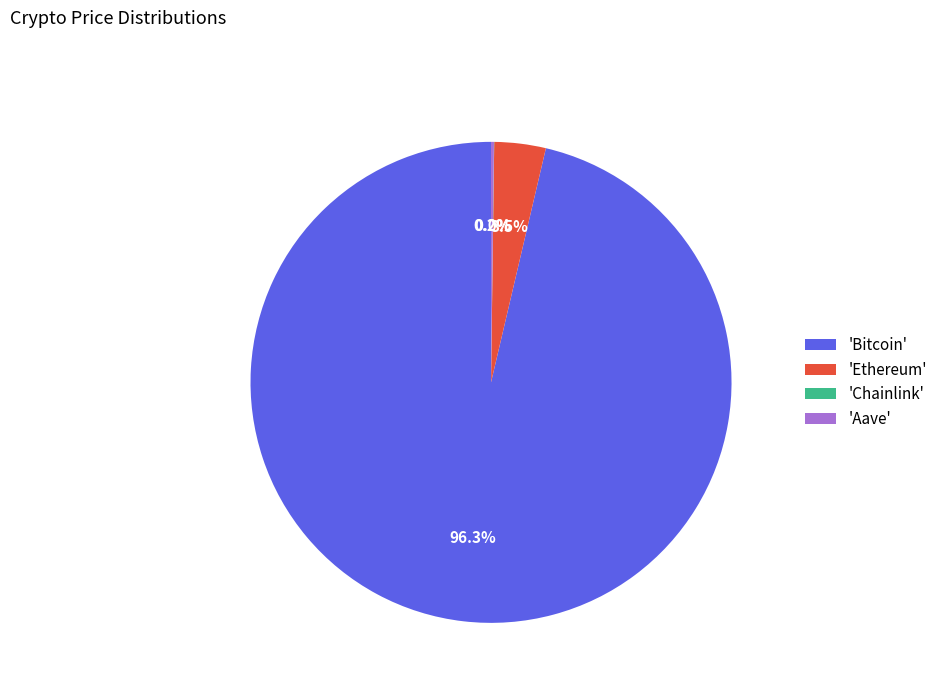

Does any single category account for the majority?

Yes